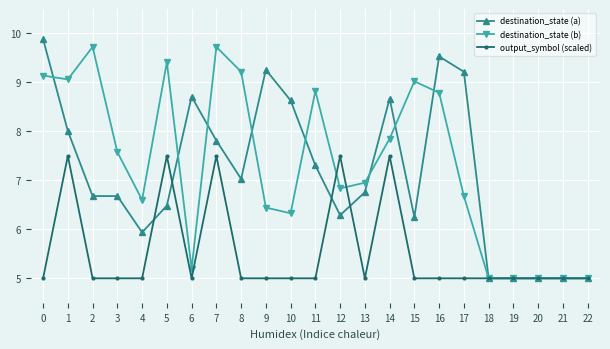

What is the highest value of the output_symbol (scaled) series?

7.5